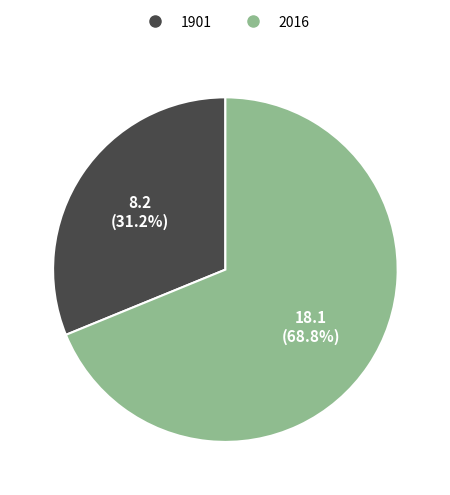

How many slices are in this pie chart?

2